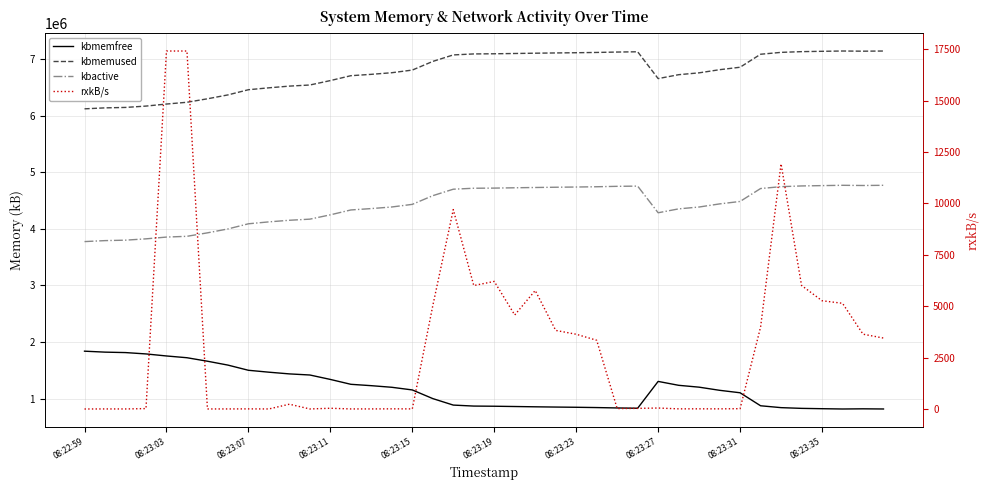

Is the value of kbactive at 23 greater than the value of kbmemfree at 08:22:59?

Yes